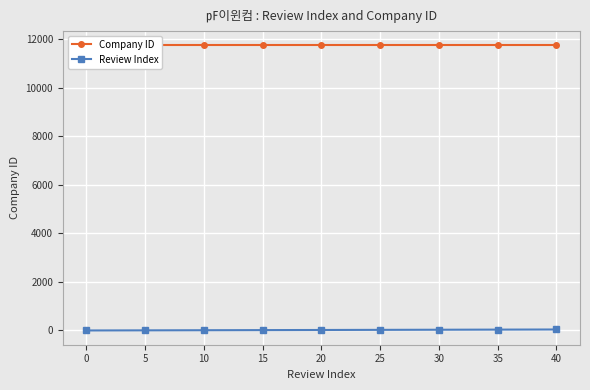

How many lines are shown in the chart?

2